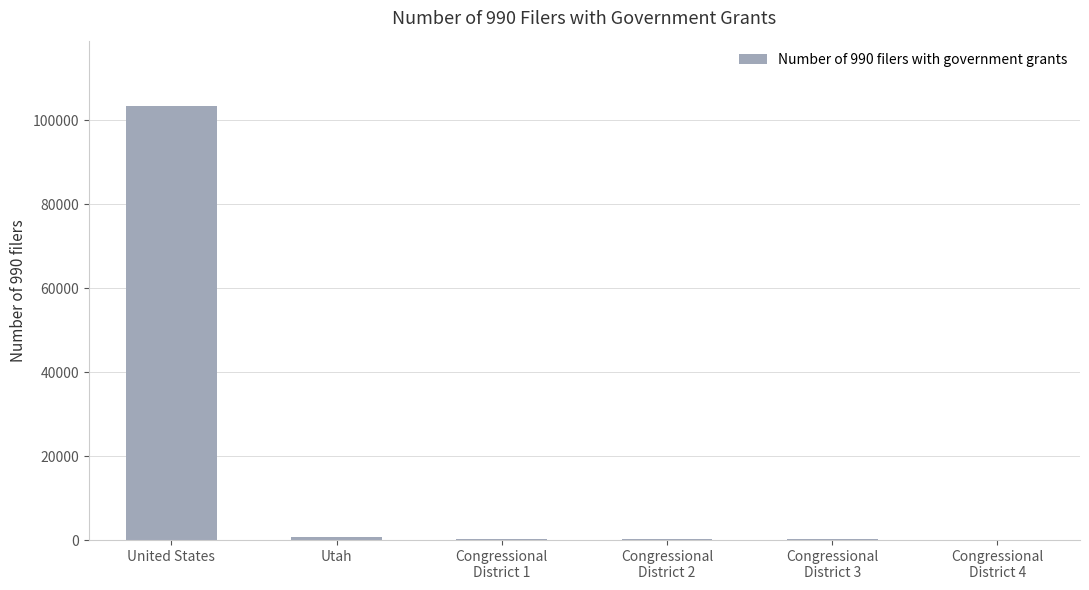

What is the sum of all values?

104911